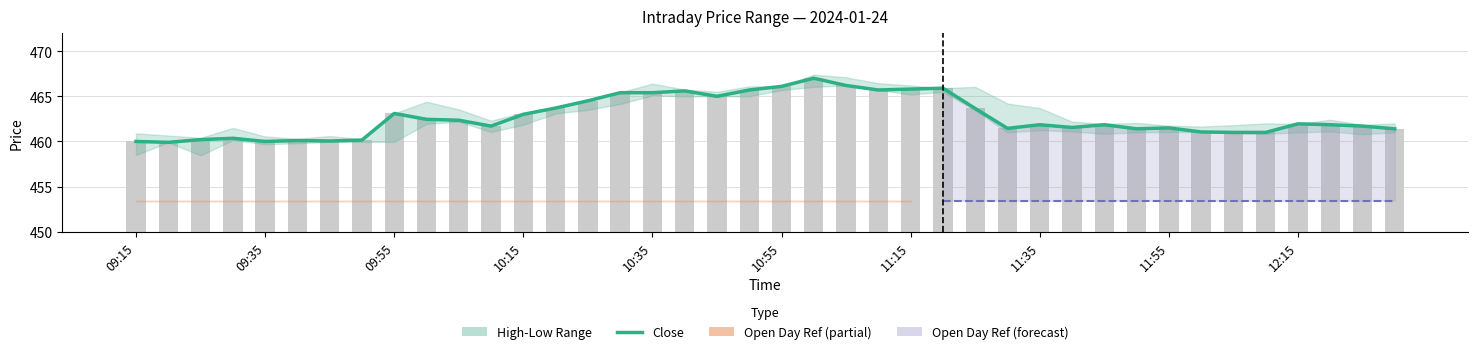

How many data points are less than 461?

8